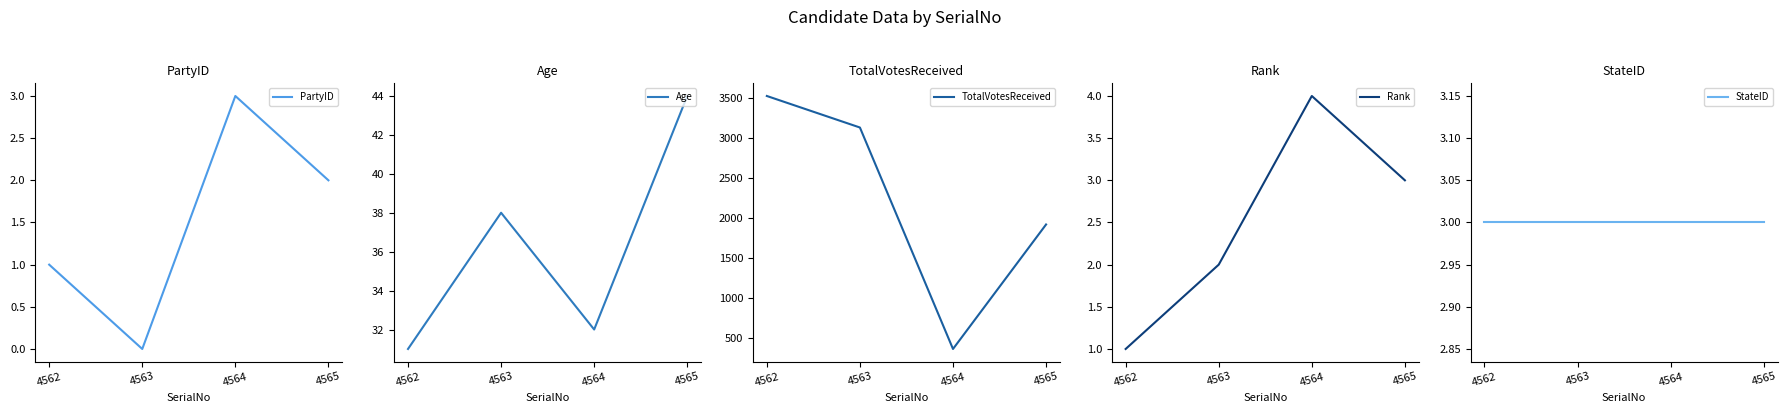

How many times do StateID and Rank cross each other?

1